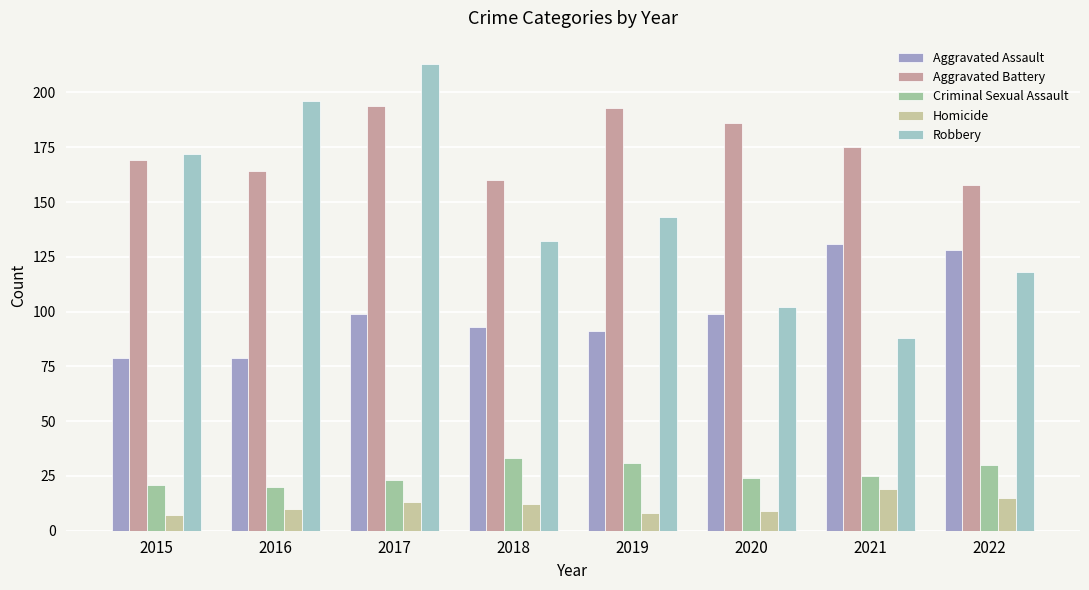

What is the lowest value of the Criminal Sexual Assault series?

20